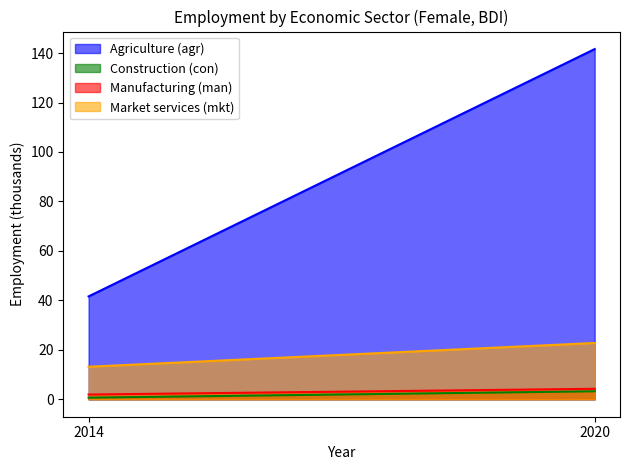

What are all the series names shown in the legend?

Agriculture (agr), Construction (con), Manufacturing (man), Market services (mkt)